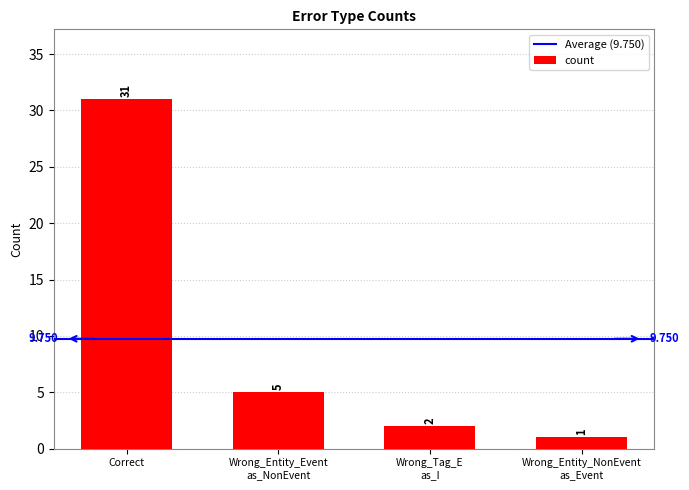

At which label is the value closest to 16?

Wrong_Entity_Event
as_NonEvent